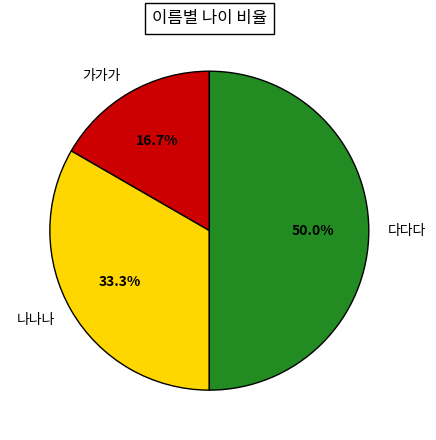

Is it true that 다다다 is 57% of the pie?

False